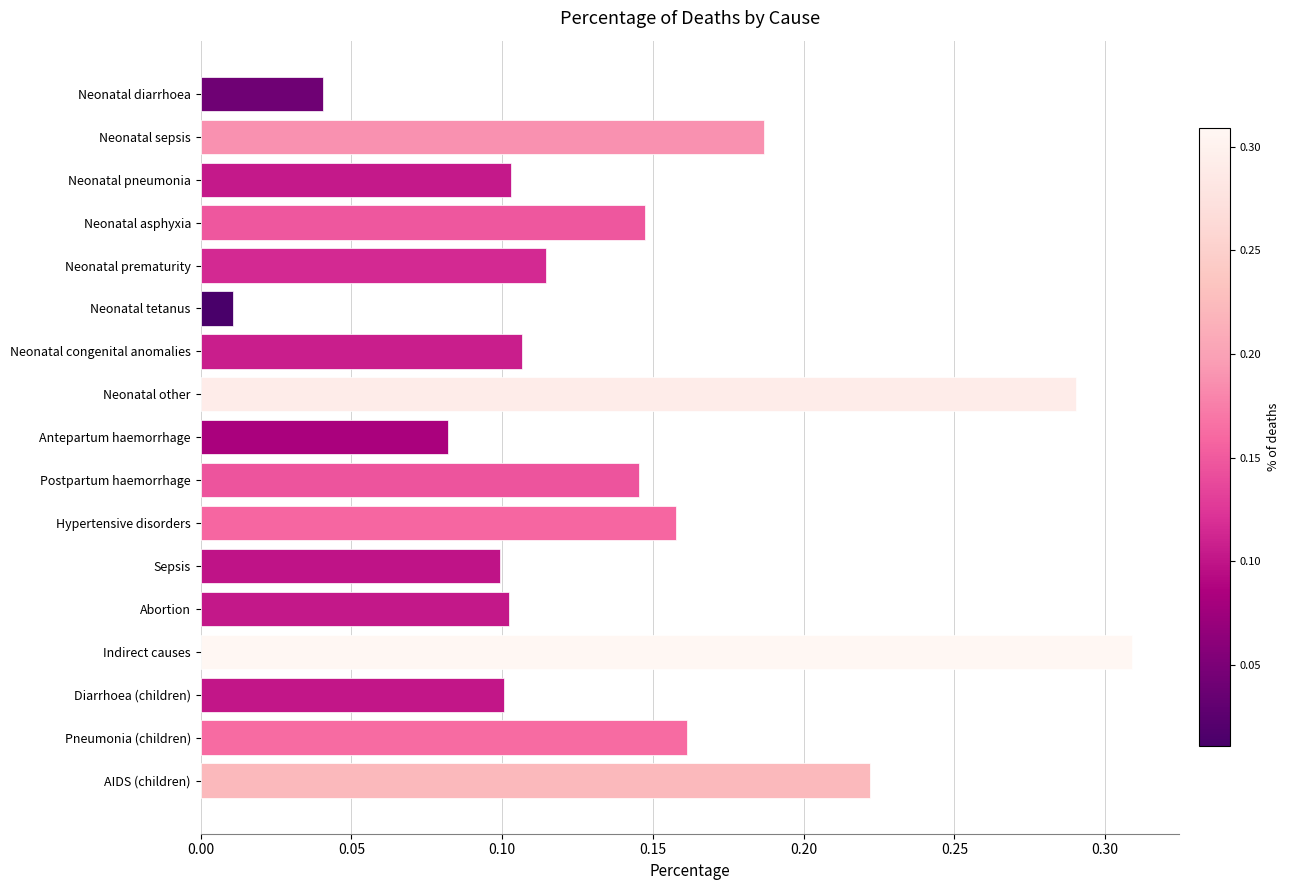

At which category does the chart reach its peak across all series?

Indirect causes